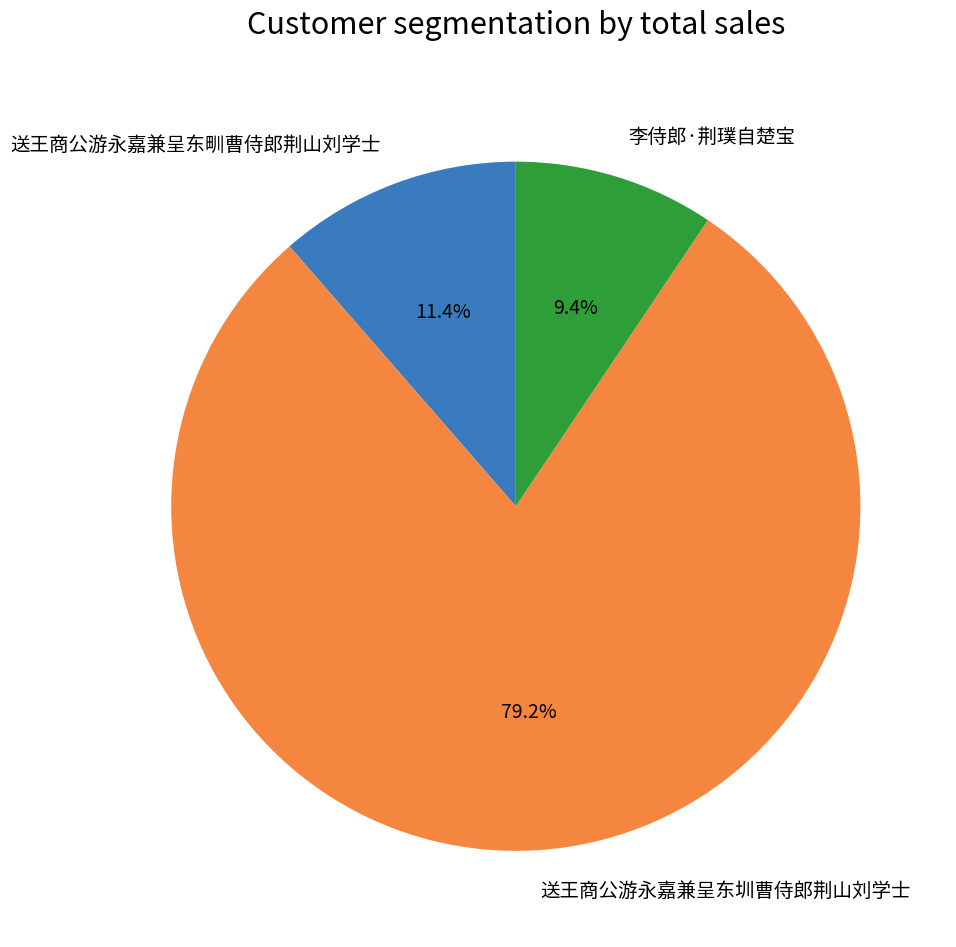

Approximately how many times larger is the value at 李侍郎·荆璞自楚宝 compared to 送王商公游永嘉兼呈东甽曹侍郎荆山刘学士?

0.8